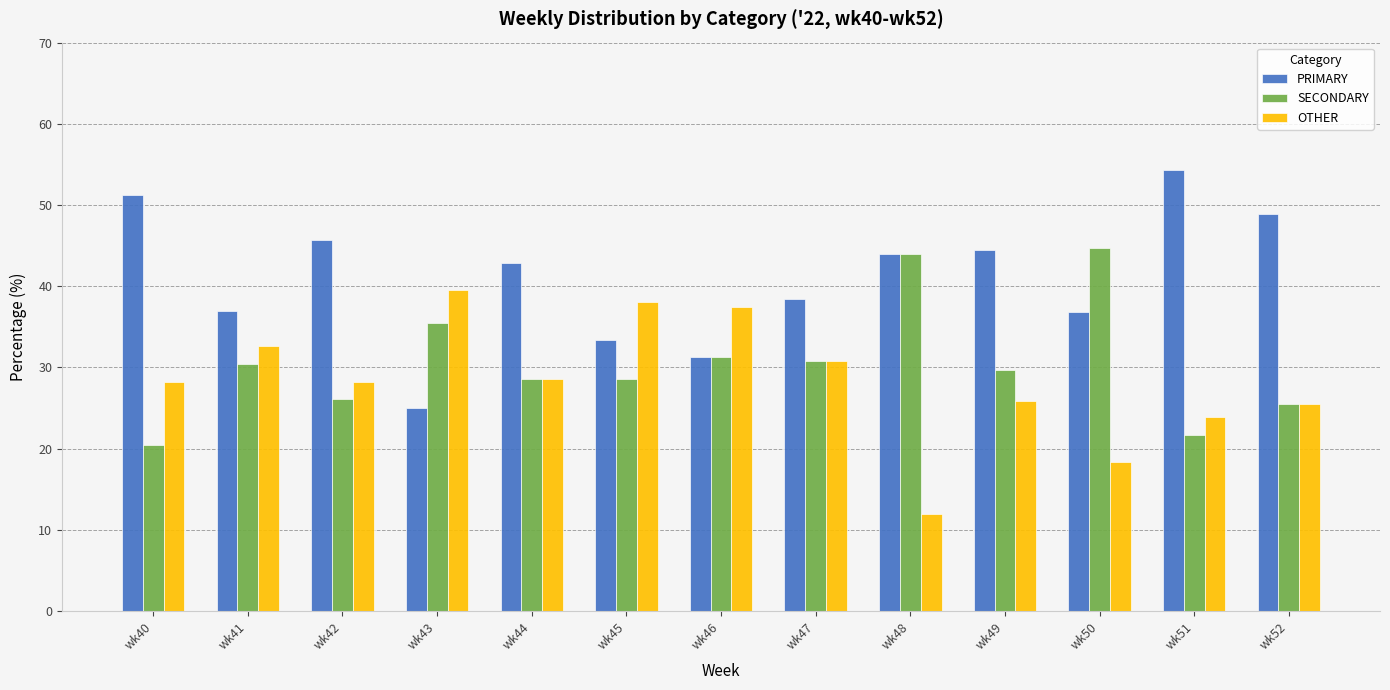

How many data points in SECONDARY are less than 29?

6